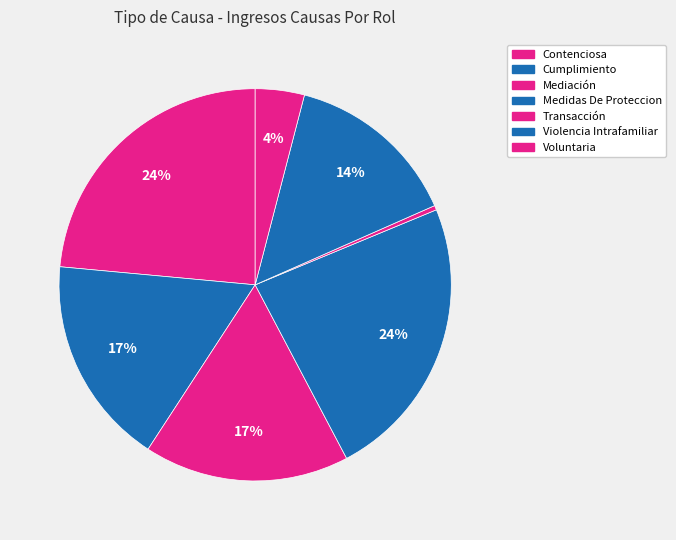

Which has a higher value, Voluntaria or Contenciosa?

Contenciosa